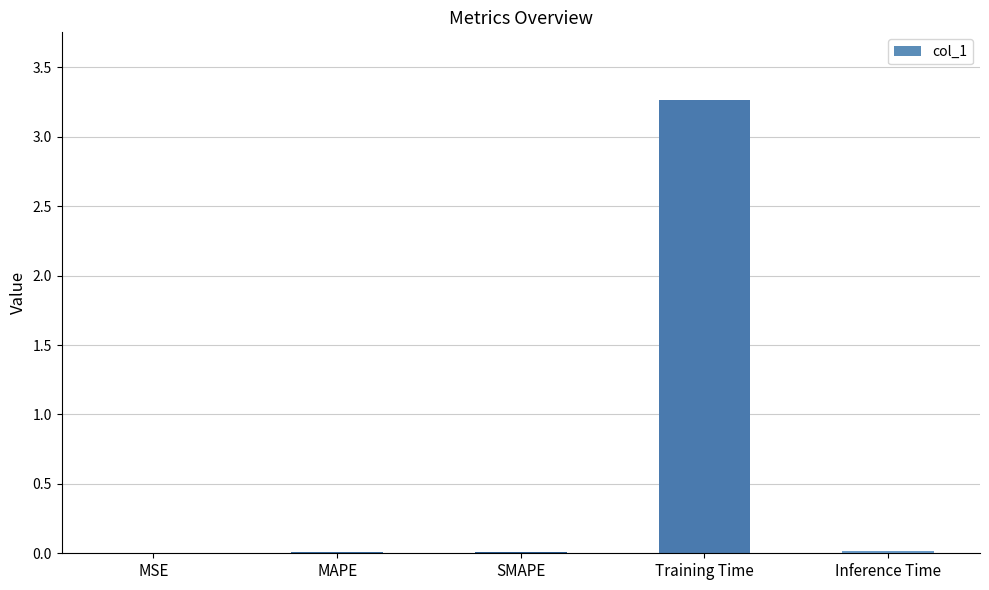

At which category does the chart reach its peak across all series?

Training Time